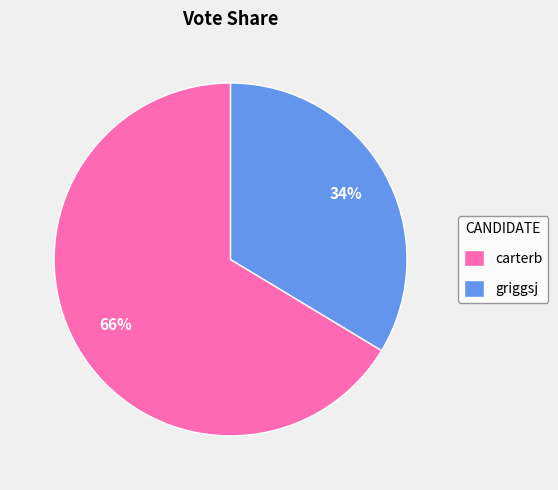

True or false: carterb accounts for 61% of the total.

False